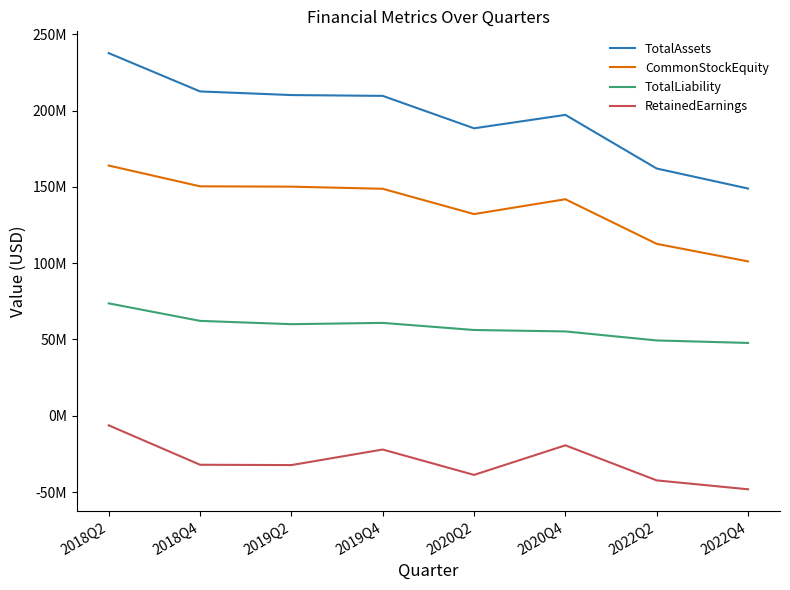

At 2020Q4, list the series in order from smallest to largest.

RetainedEarnings, TotalLiability, CommonStockEquity, TotalAssets